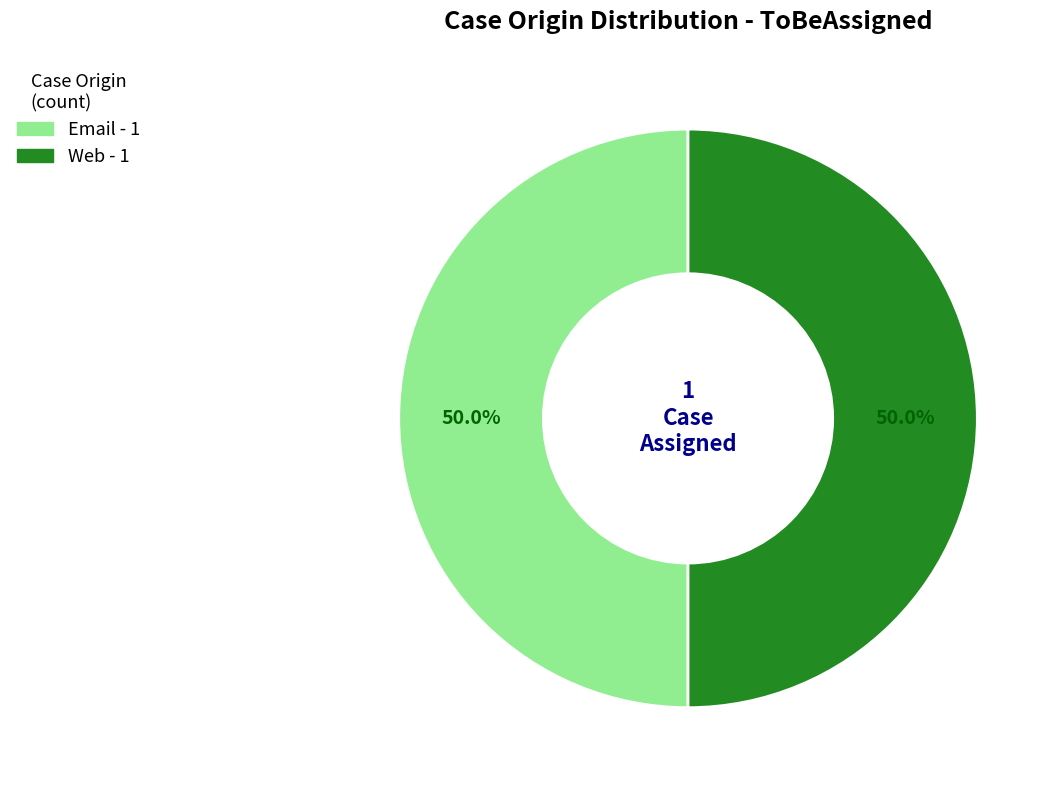

Approximately how many times larger is the value at Email compared to Web?

1.0